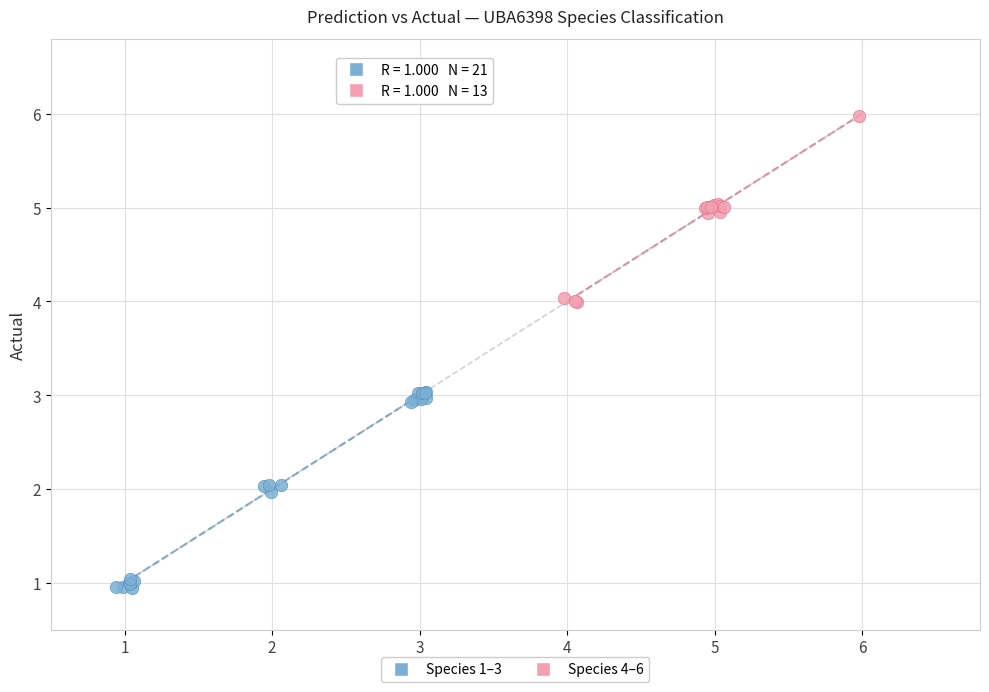

Which series has the largest Y range (max minus min)?

Species 1–3